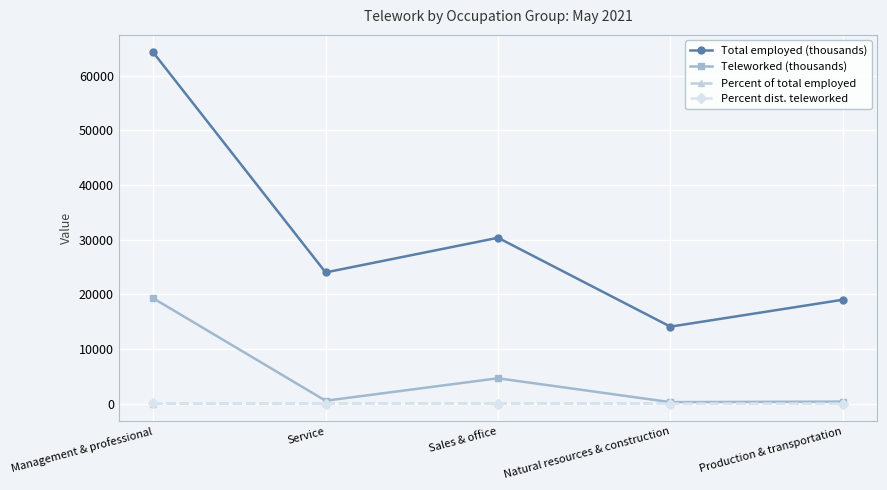

What is the sum of all Total employed (thousands) values?

151779.0